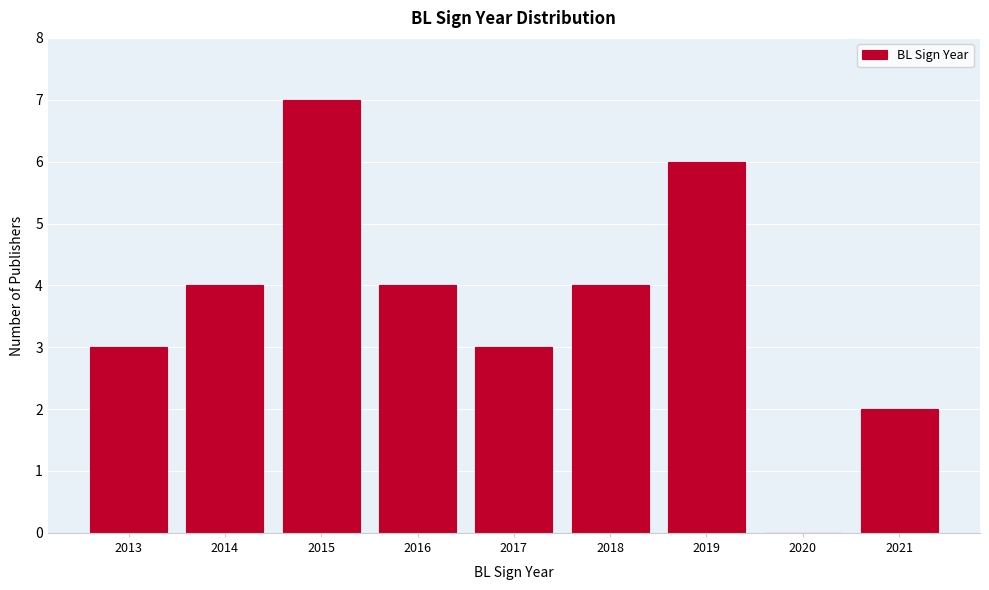

Which range on the x-axis has the tallest bar?

2014.5 to 2015.5